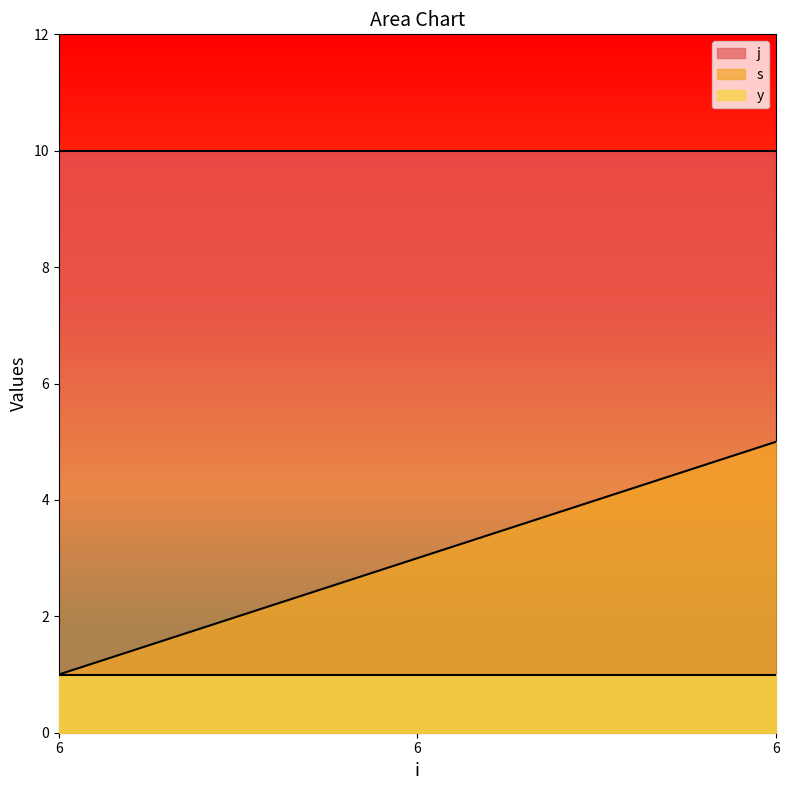

Where is j nearest to the value 10?

6